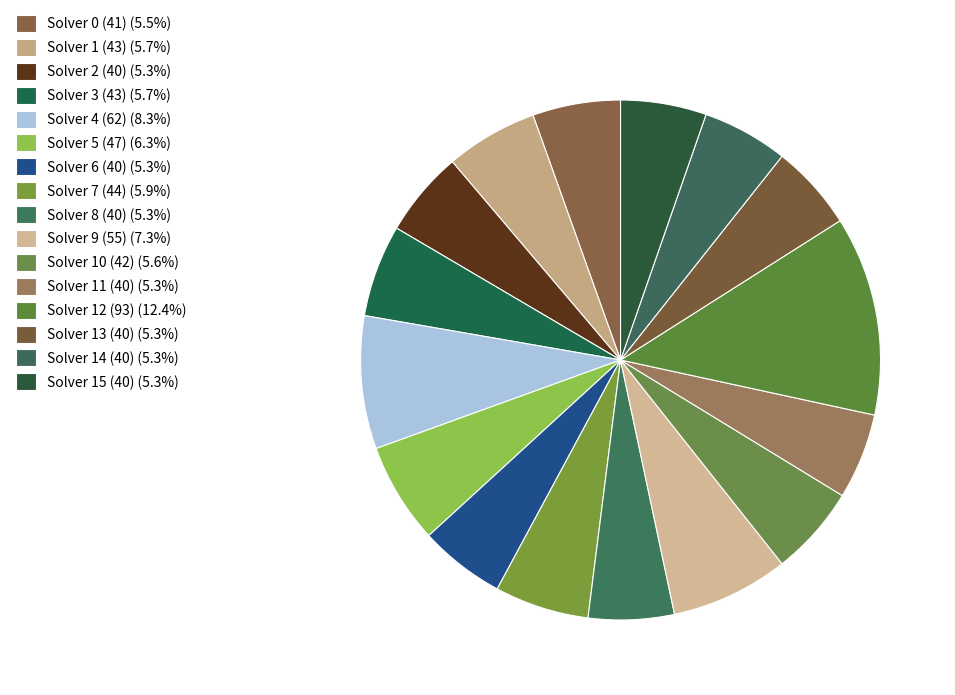

How many segments does this pie chart have?

16